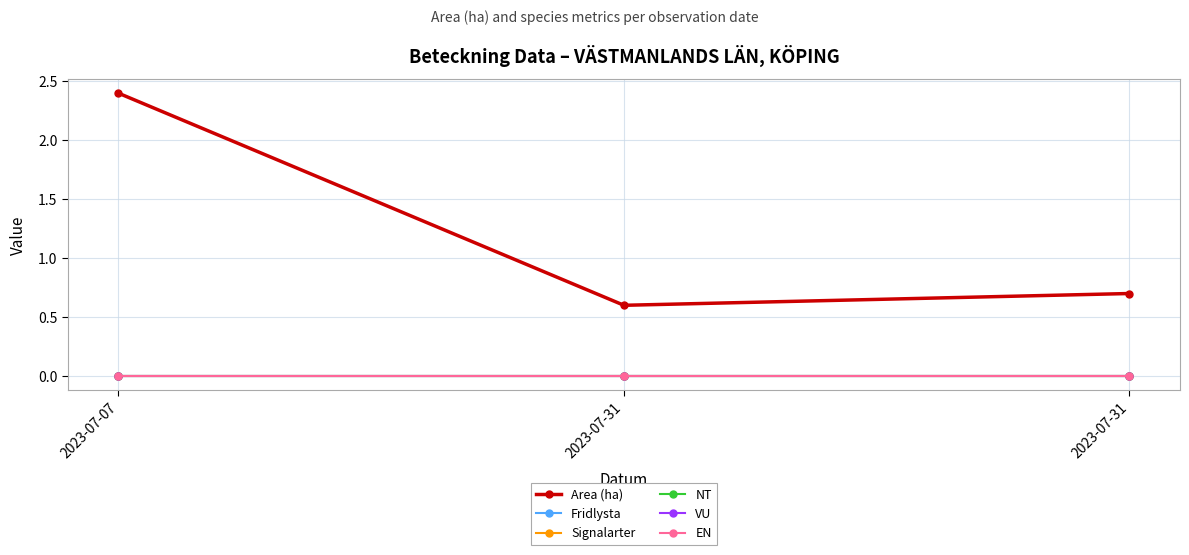

What is the maximum value shown in the chart?

2.4